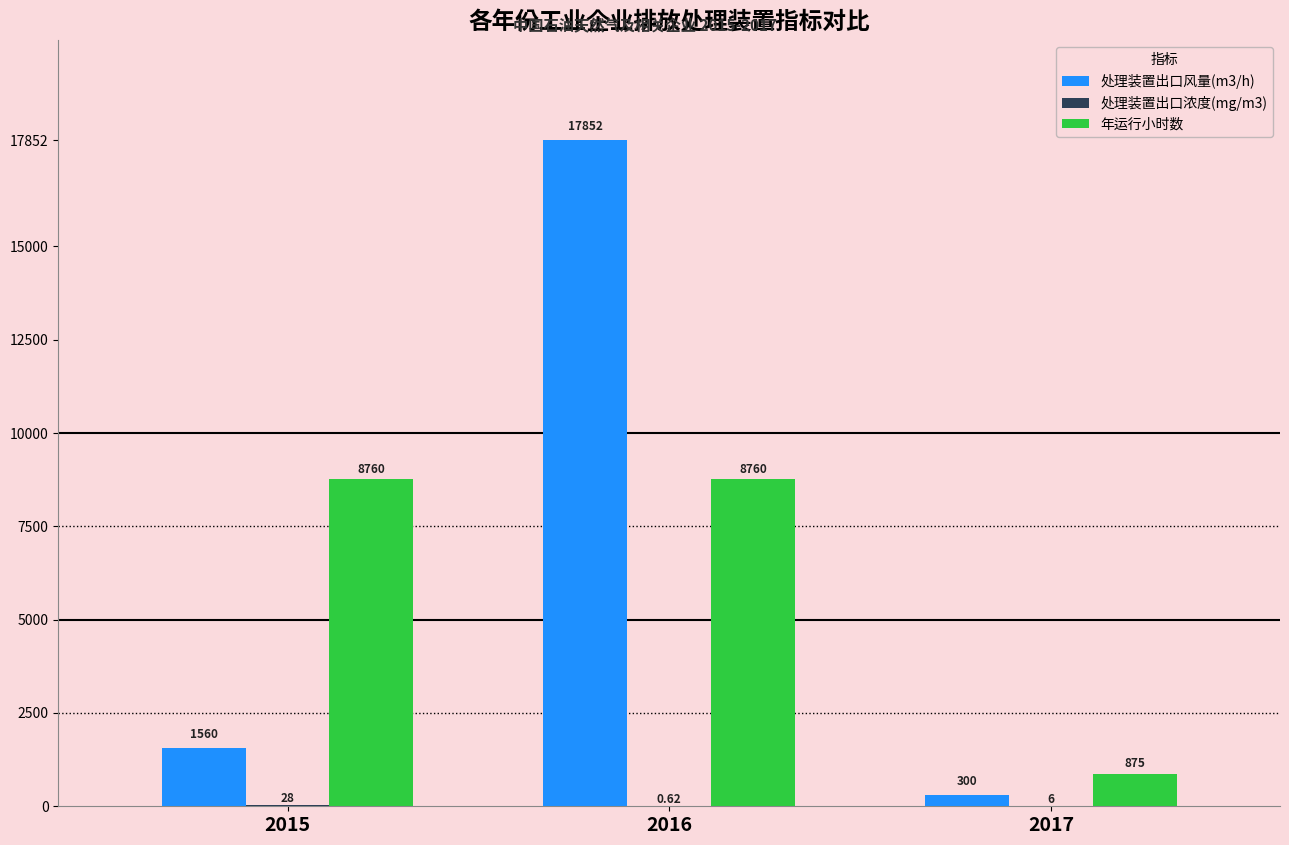

What is the sum of all 年运行小时数 values?

18395.0